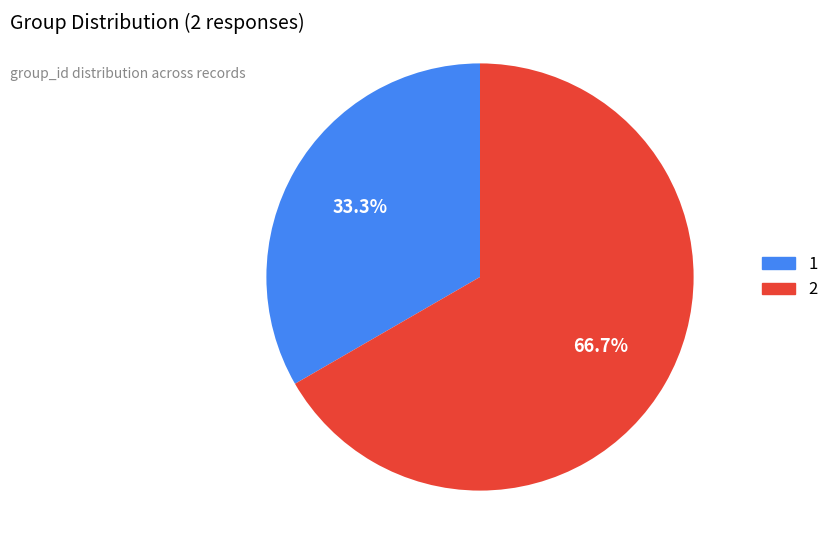

To the nearest percent, what is the difference between the 1 and 2 slice percentages?

33%